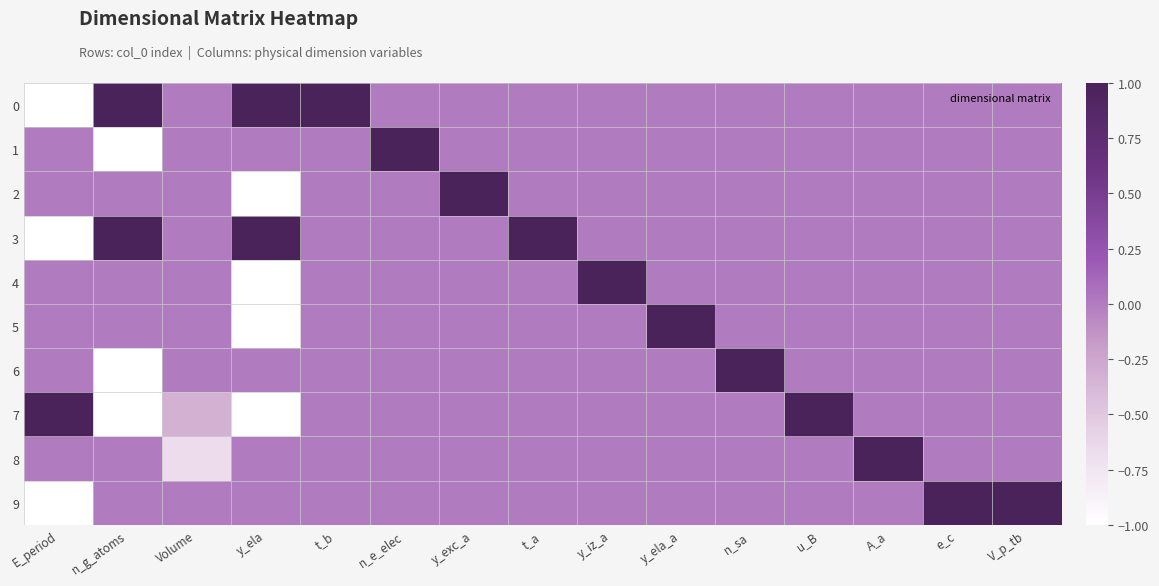

Reading left to right, list all the values displayed in this chart.

0: E_period=-1.0	n_g_atoms=1.0	Volume=0.0	y_ela=1.0	t_b=1.0	n_e_elec=0.0	y_exc_a=0.0	t_a=0.0	y_iz_a=0.0	y_ela_a=0.0	n_sa=0.0	u_B=0.0	A_a=0.0	e_c=0.0	V_p_tb=0.0
1: E_period=0.0	n_g_atoms=-1.0	Volume=0.0	y_ela=0.0	t_b=0.0	n_e_elec=1.0	y_exc_a=0.0	t_a=0.0	y_iz_a=0.0	y_ela_a=0.0	n_sa=0.0	u_B=0.0	A_a=0.0	e_c=0.0	V_p_tb=0.0
2: E_period=0.0	n_g_atoms=0.0	Volume=0.0	y_ela=-1.0	t_b=0.0	n_e_elec=0.0	y_exc_a=1.0	t_a=0.0	y_iz_a=0.0	y_ela_a=0.0	n_sa=0.0	u_B=0.0	A_a=0.0	e_c=0.0	V_p_tb=0.0
3: E_period=-1.0	n_g_atoms=1.0	Volume=0.0	y_ela=1.0	t_b=0.0	n_e_elec=0.0	y_exc_a=0.0	t_a=1.0	y_iz_a=0.0	y_ela_a=0.0	n_sa=0.0	u_B=0.0	A_a=0.0	e_c=0.0	V_p_tb=0.0
4: E_period=0.0	n_g_atoms=0.0	Volume=0.0	y_ela=-1.0	t_b=0.0	n_e_elec=0.0	y_exc_a=0.0	t_a=0.0	y_iz_a=1.0	y_ela_a=0.0	n_sa=0.0	u_B=0.0	A_a=0.0	e_c=0.0	V_p_tb=0.0
5: E_period=0.0	n_g_atoms=0.0	Volume=0.0	y_ela=-1.0	t_b=0.0	n_e_elec=0.0	y_exc_a=0.0	t_a=0.0	y_iz_a=0.0	y_ela_a=1.0	n_sa=0.0	u_B=0.0	A_a=0.0	e_c=0.0	V_p_tb=0.0
6: E_period=0.0	n_g_atoms=-1.0	Volume=0.0	y_ela=0.0	t_b=0.0	n_e_elec=0.0	y_exc_a=0.0	t_a=0.0	y_iz_a=0.0	y_ela_a=0.0	n_sa=1.0	u_B=0.0	A_a=0.0	e_c=0.0	V_p_tb=0.0
7: E_period=1.0	n_g_atoms=-1.0	Volume=-0.3	y_ela=-1.0	t_b=0.0	n_e_elec=0.0	y_exc_a=0.0	t_a=0.0	y_iz_a=0.0	y_ela_a=0.0	n_sa=0.0	u_B=1.0	A_a=0.0	e_c=0.0	V_p_tb=0.0
8: E_period=0.0	n_g_atoms=0.0	Volume=-0.7	y_ela=0.0	t_b=0.0	n_e_elec=0.0	y_exc_a=0.0	t_a=0.0	y_iz_a=0.0	y_ela_a=0.0	n_sa=0.0	u_B=0.0	A_a=1.0	e_c=0.0	V_p_tb=0.0
9: E_period=-1.0	n_g_atoms=0.0	Volume=0.0	y_ela=0.0	t_b=0.0	n_e_elec=0.0	y_exc_a=0.0	t_a=0.0	y_iz_a=0.0	y_ela_a=0.0	n_sa=0.0	u_B=0.0	A_a=0.0	e_c=1.0	V_p_tb=1.0